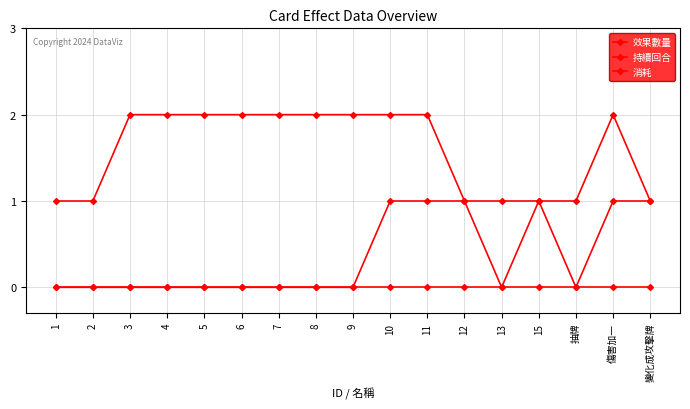

Count the number of categories in the chart.

17